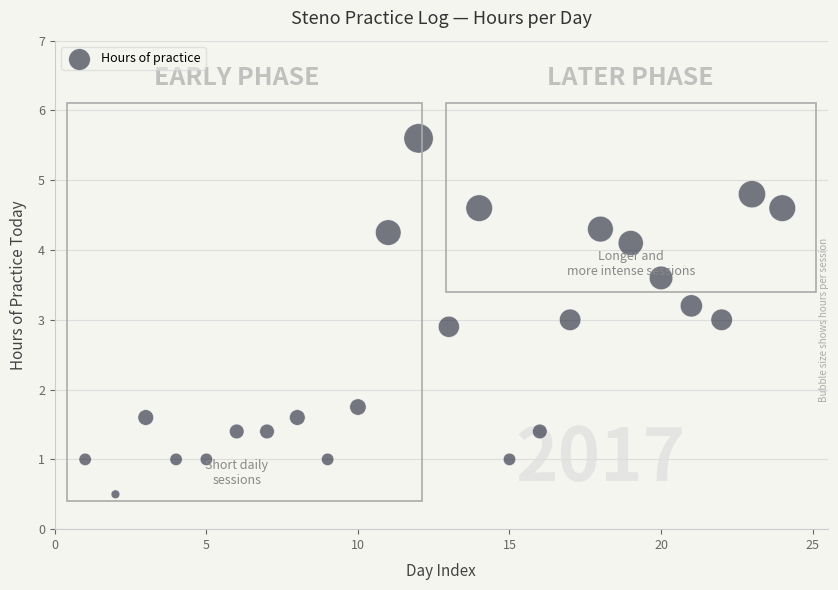

What is the range of X values (max minus min)?

23.0